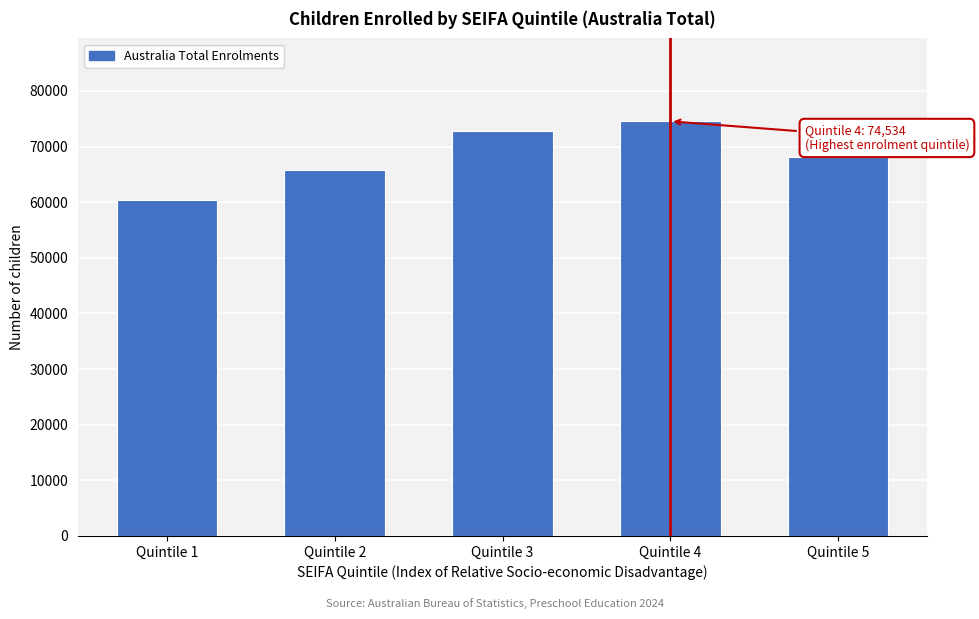

Reading right to left, list all the values displayed in this chart.

Quintile 5=68042	Quintile 4=74534	Quintile 3=72724	Quintile 2=65820	Quintile 1=60371